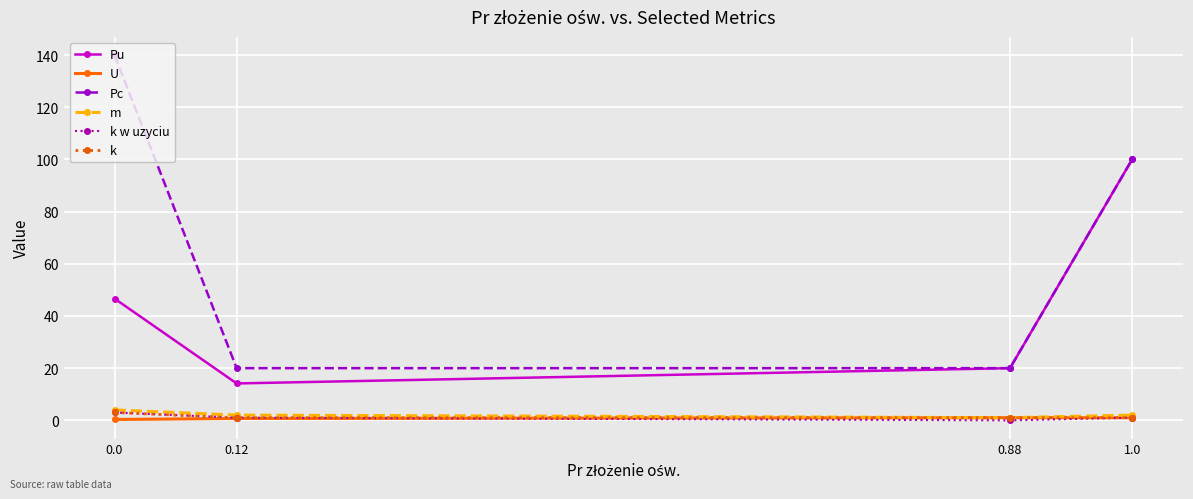

Which series has the widest spread of values?

Pc